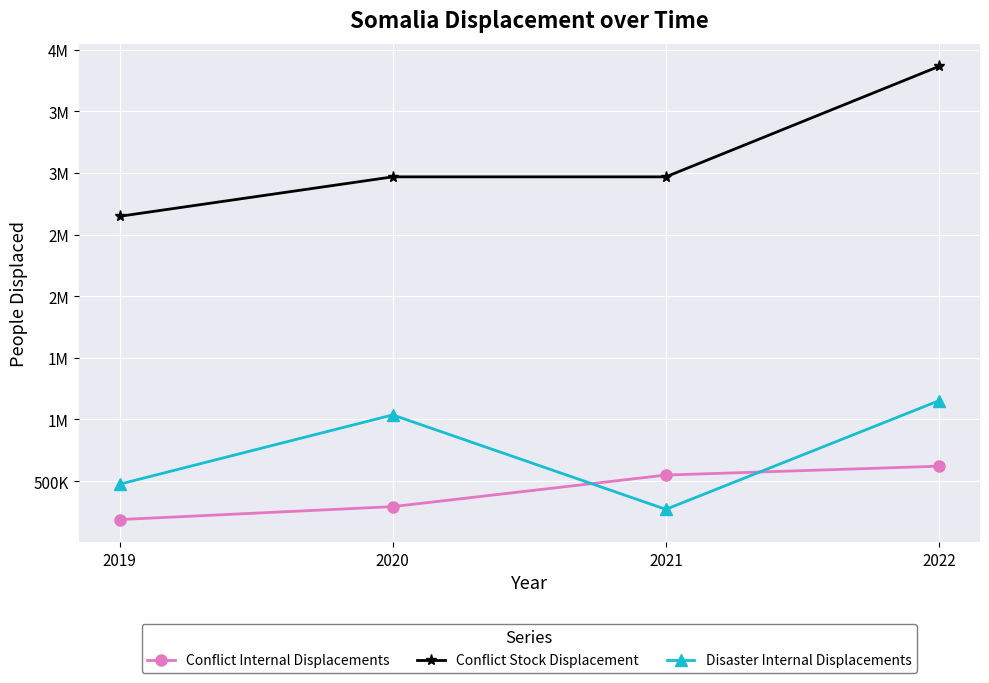

What is the spread (max minus min) of values at 2020?

2675000